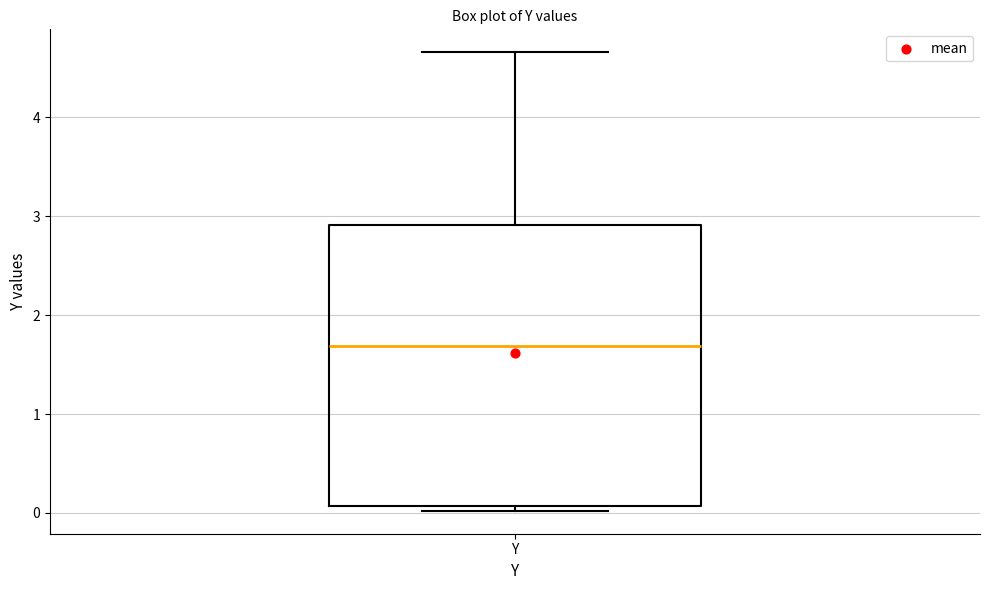

Transcribe this box plot: give where the median line is, the range the box spans, and where the two whiskers end, as read against the y-axis. The values are not printed on the chart, so give them approximately, as read against the axis.

median 1.7, box 0.1 to 2.9, whiskers 0.0 to 4.7